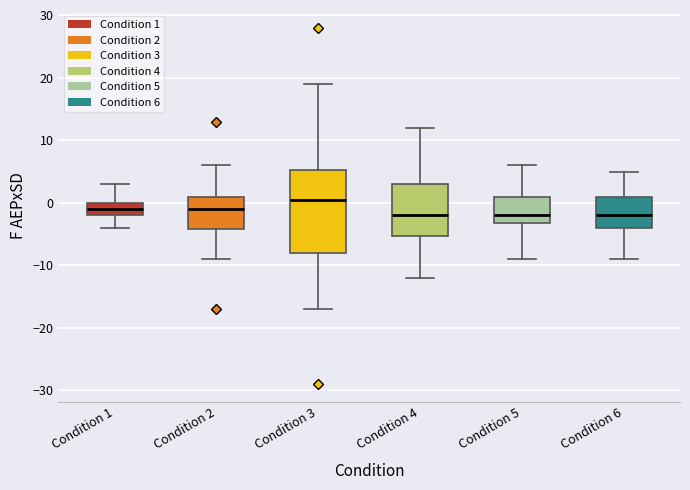

Reading left to right, transcribe this box plot: for each box, give where its median line is, the range the box spans, and where its two whiskers end, as read against the y-axis. The values are not printed on the chart, so give them approximately, as read against the axis.

Condition 1: median -1, box -2 to 0, whiskers -4 to 3
Condition 2: median -1, box -4 to 1, whiskers -9 to 6
Condition 3: median 1, box -8 to 5, whiskers -17 to 19
Condition 4: median -2, box -5 to 3, whiskers -12 to 12
Condition 5: median -2, box -3 to 1, whiskers -9 to 6
Condition 6: median -2, box -4 to 1, whiskers -9 to 5